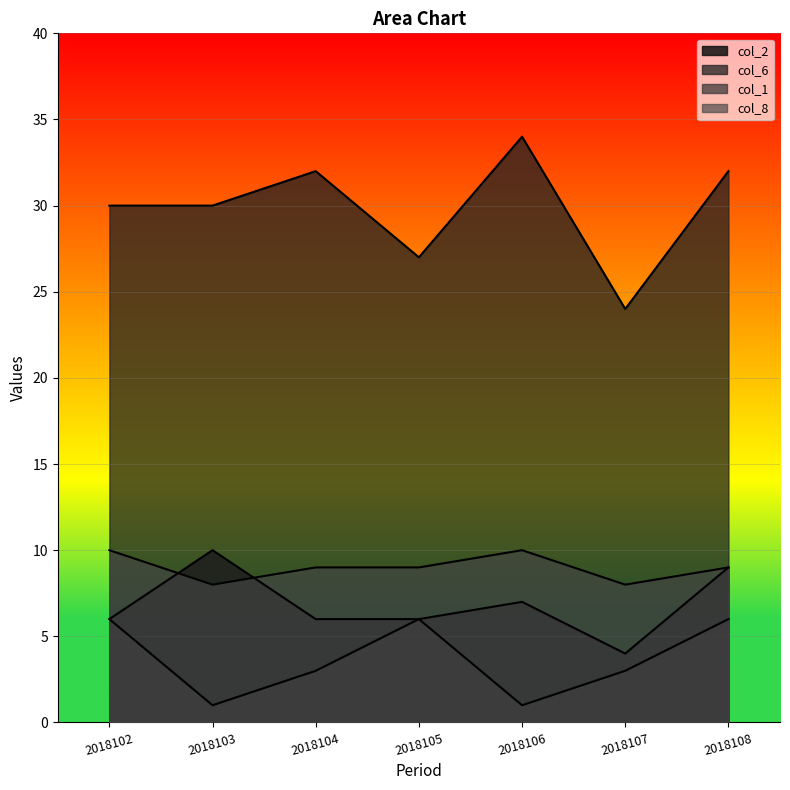

How many lines are shown in the chart?

4